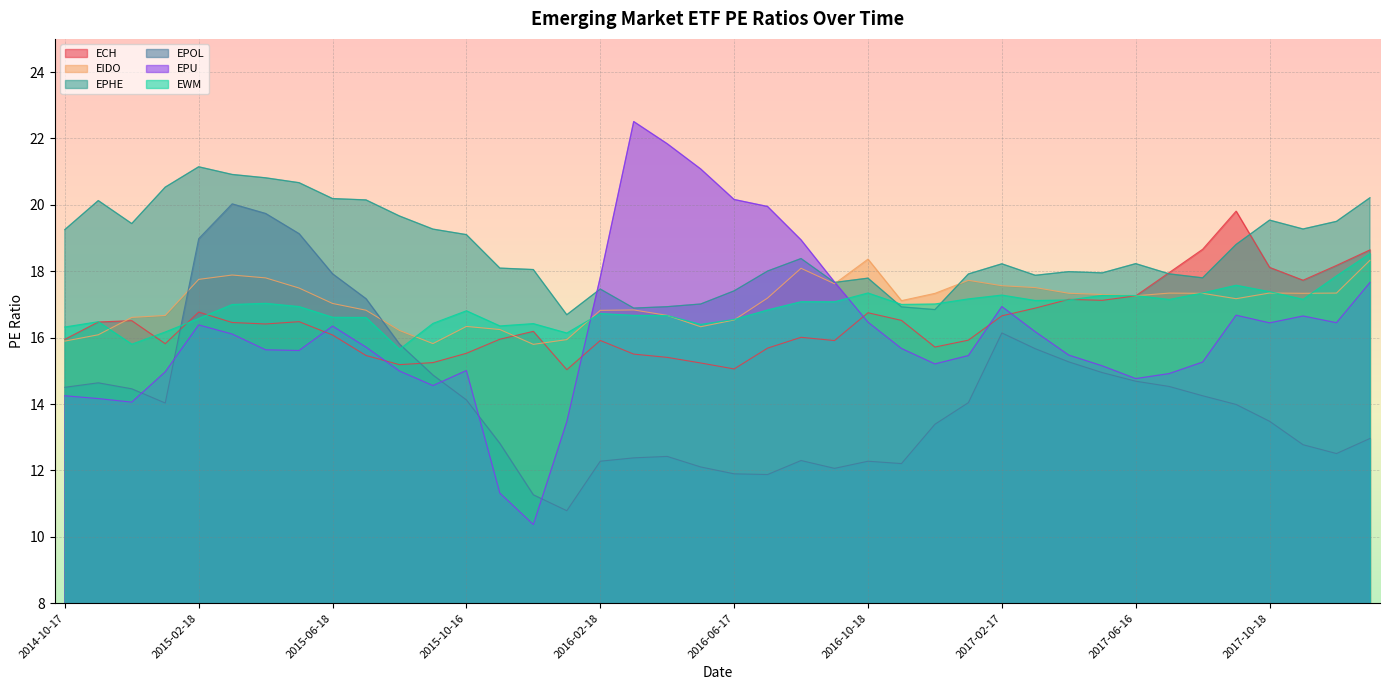

Where is EPU nearest to the value 16?

2015-03-18